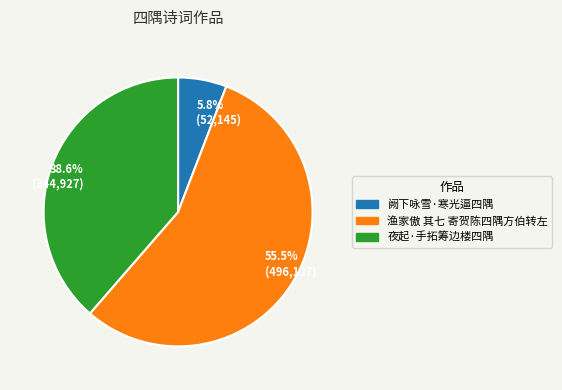

Which has a higher value, 5.8% (52,145) or 38.6% (344,927)?

38.6% (344,927)